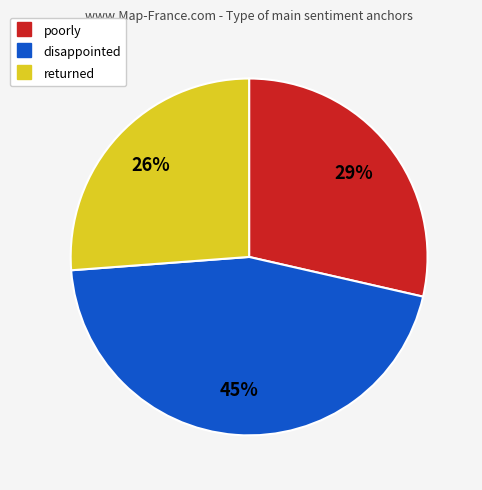

What percentage is the returned slice, to the nearest percent?

26%